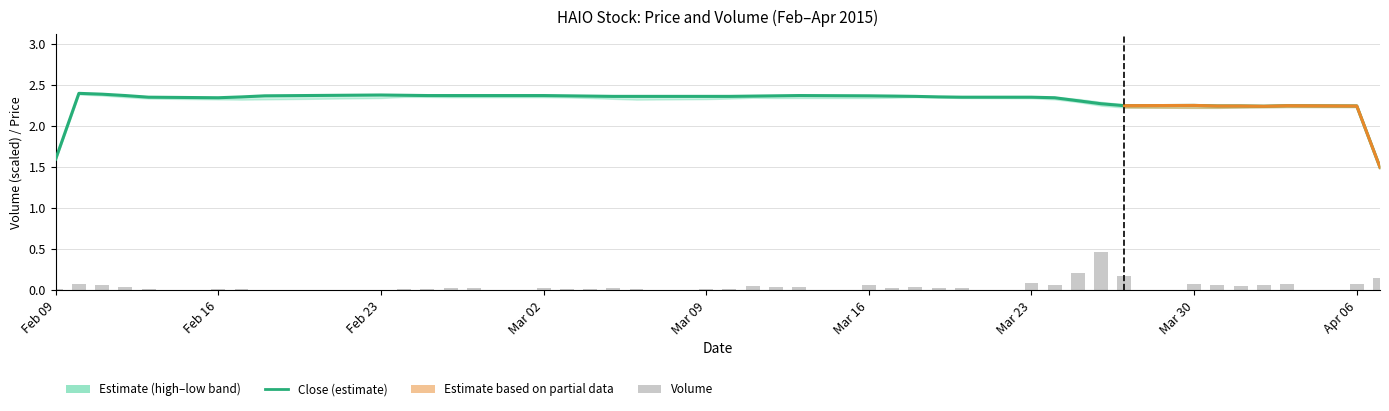

List the series in order of their overall mean, highest first.

close, vol